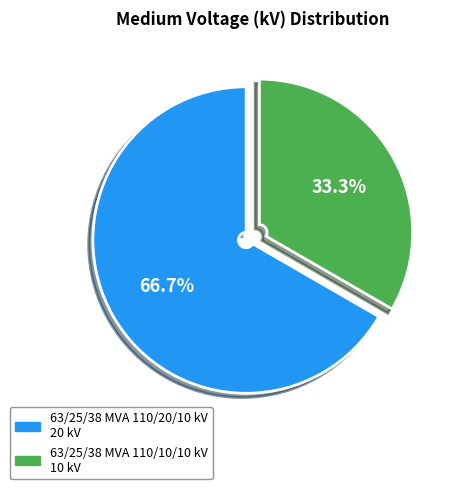

To the nearest percent, what is the combined percentage of 63/25/38 MVA 110/10/10 kV and 63/25/38 MVA 110/20/10 kV?

100%